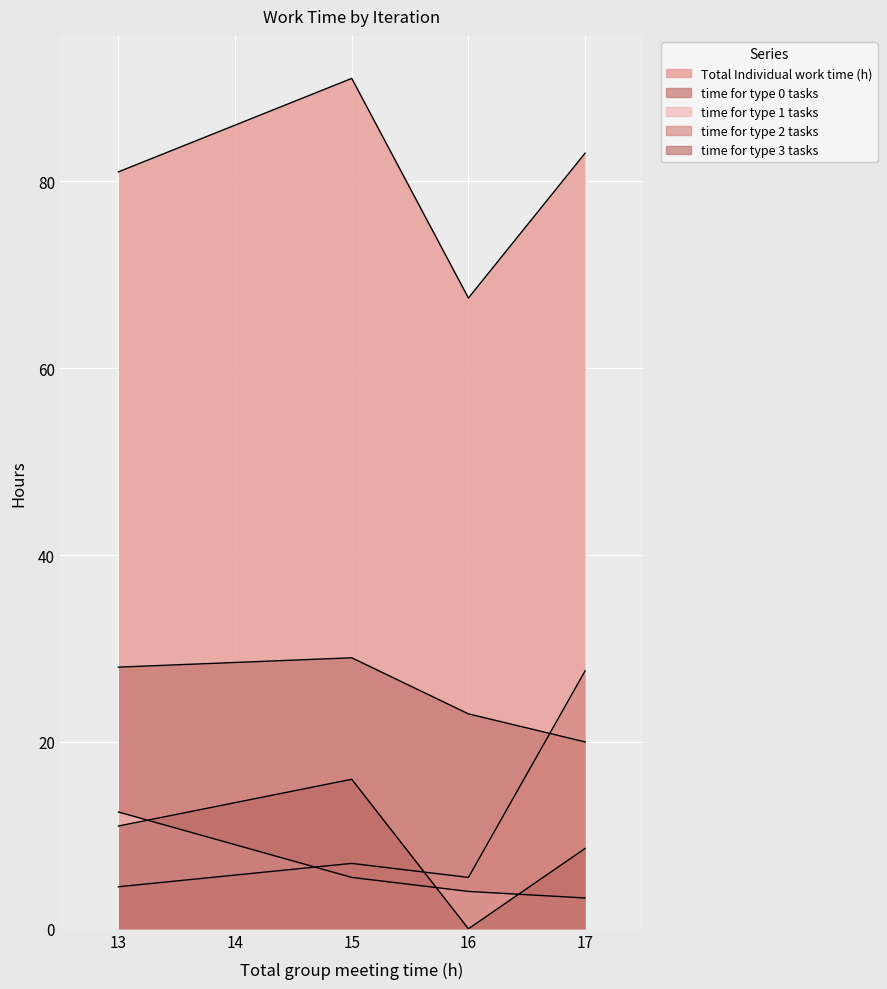

How many values in the Total Individual work time (h) series exceed 83?

1